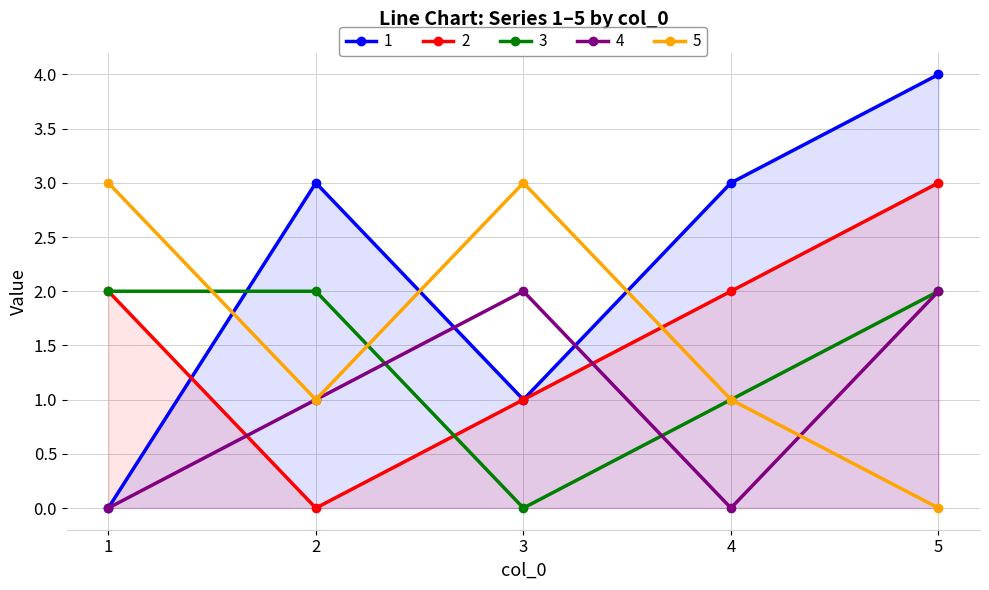

At which category does 3 reach its first local valley?

3